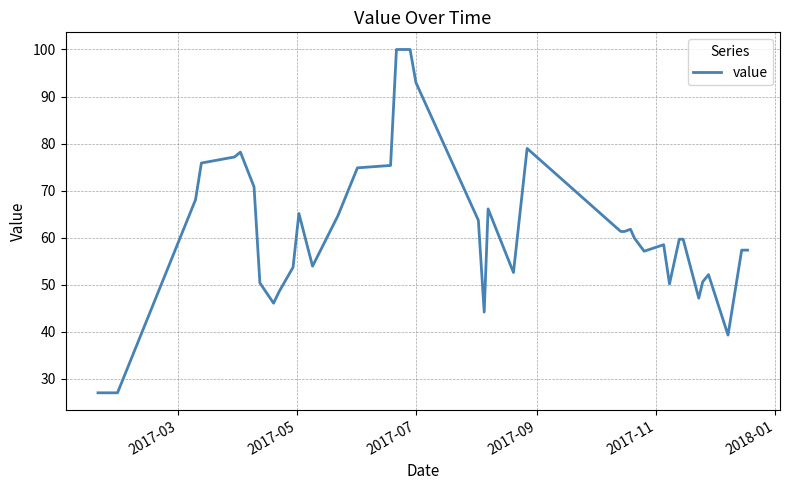

What is the difference between the maximum and minimum values?

73.0